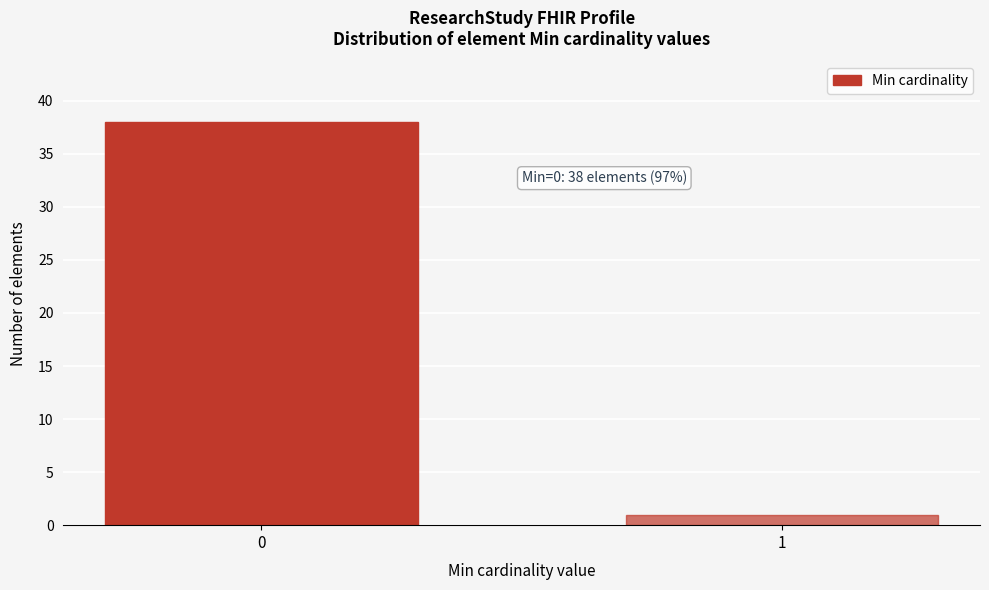

Reading left to right, list all the values displayed in this chart.

38	1